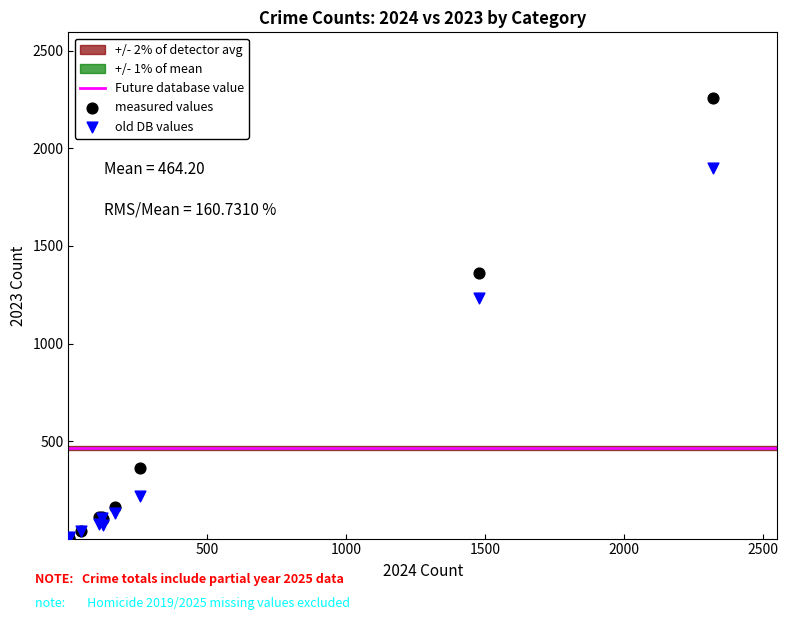

In the old DB values series, what Y value is closest to 952?

1235